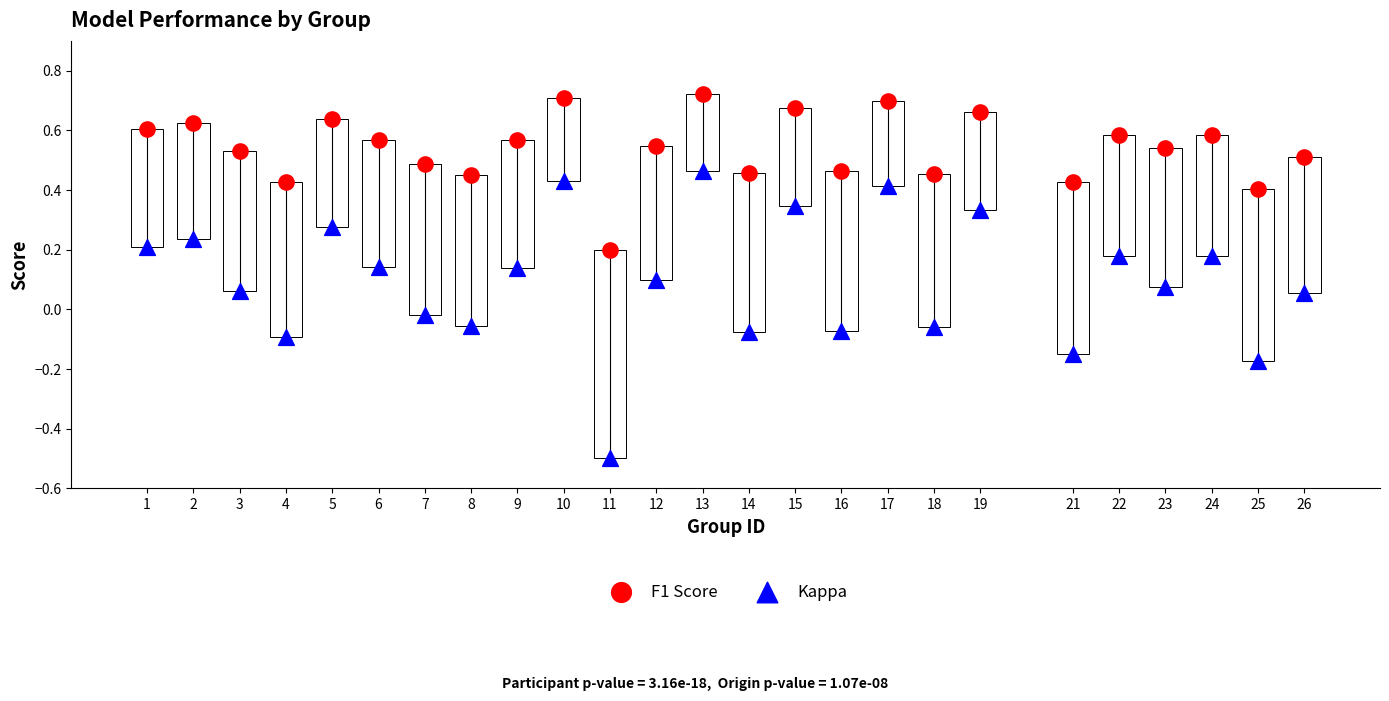

Which series has the widest spread of Y values?

Kappa